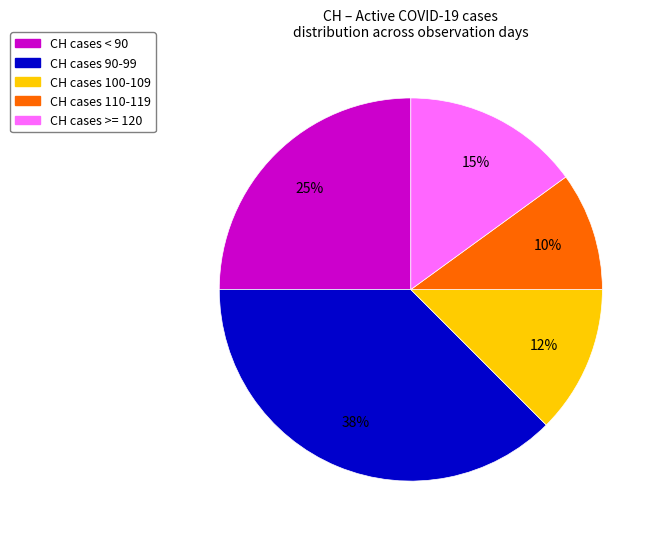

To the nearest percent, what is the average slice percentage?

20%